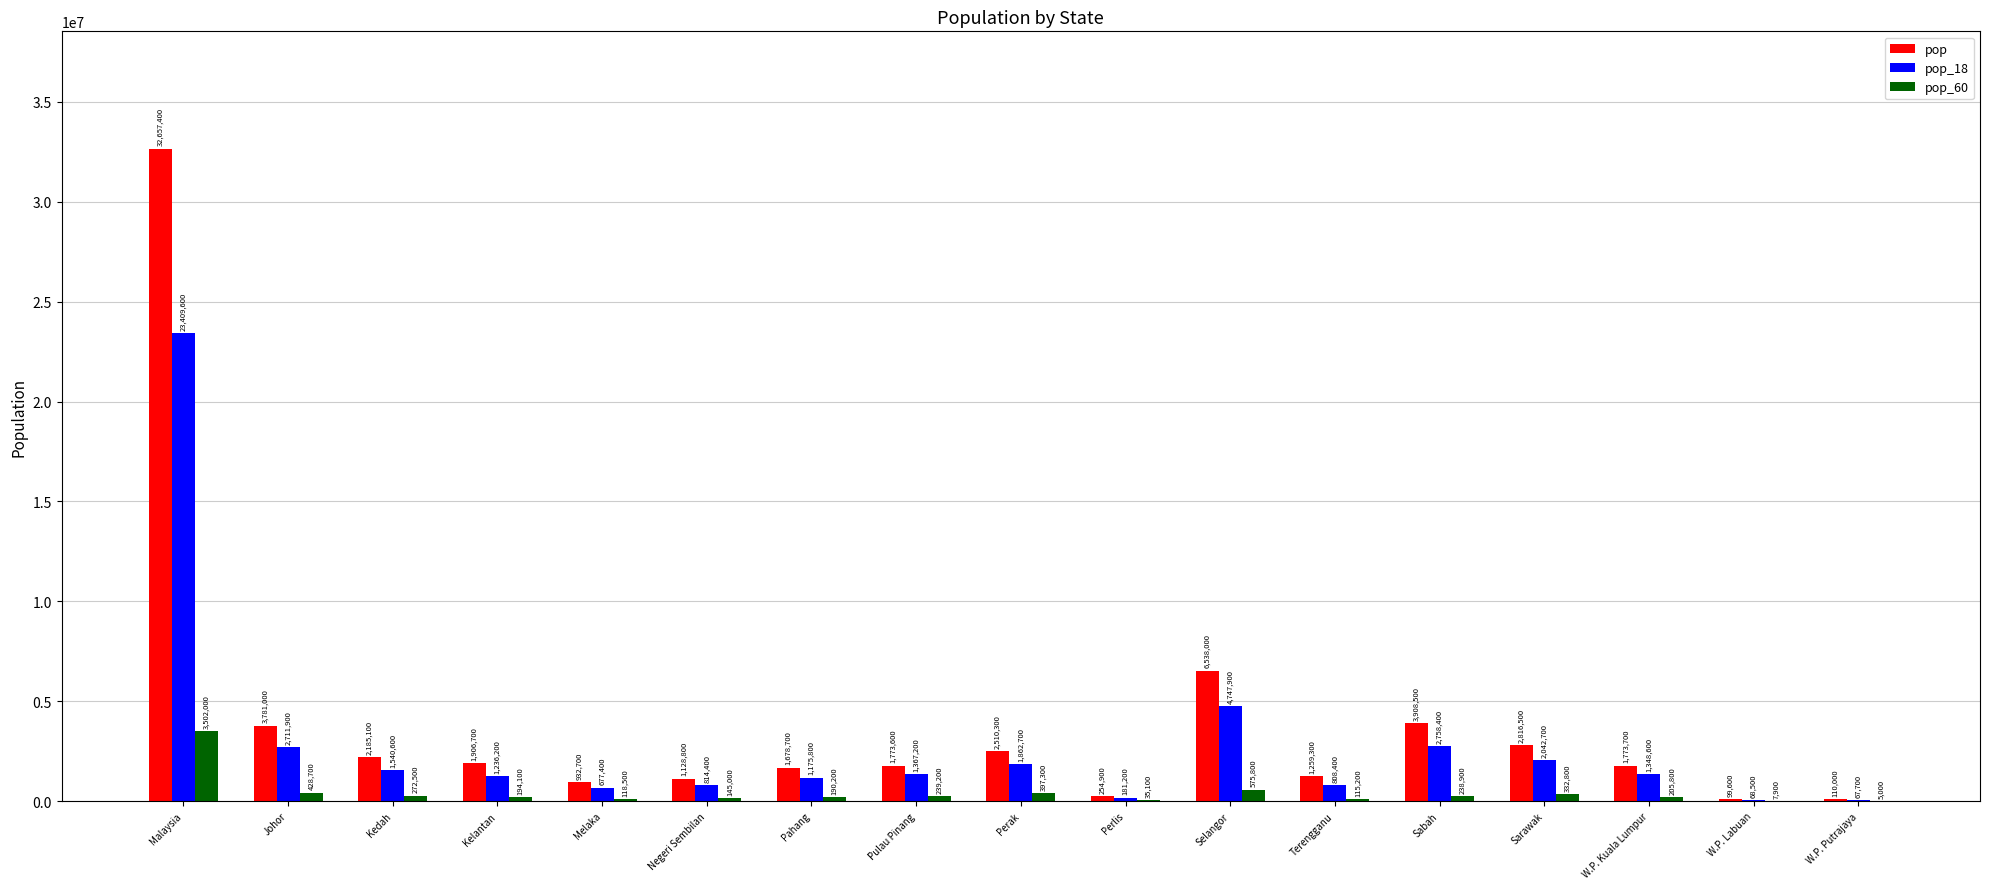

True or false: pop has a value of 2816500 at Sarawak.

True